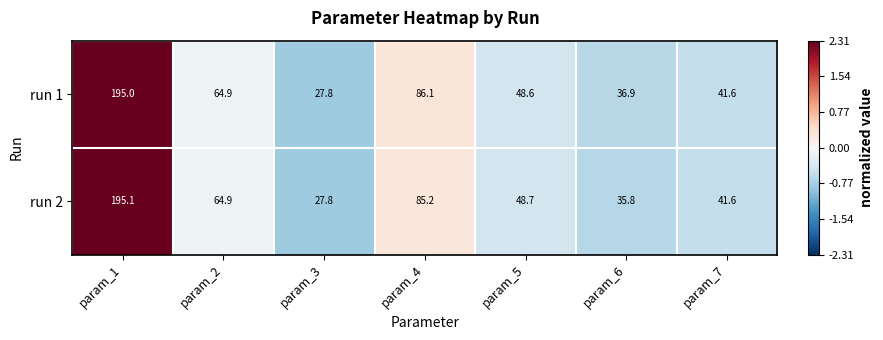

List the labels in order of run 1 value, largest first.

param_1, param_4, param_2, param_5, param_7, param_6, param_3